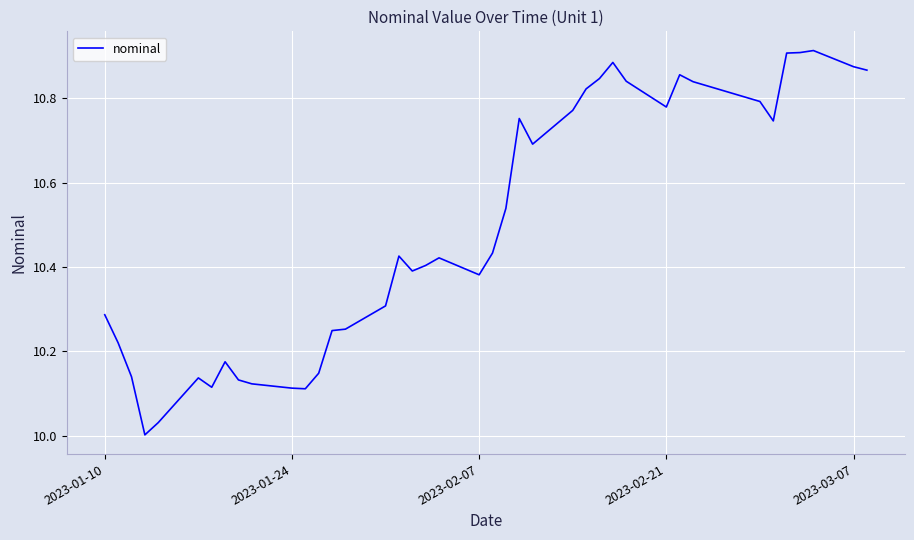

What is the difference between the maximum and minimum values?

0.9